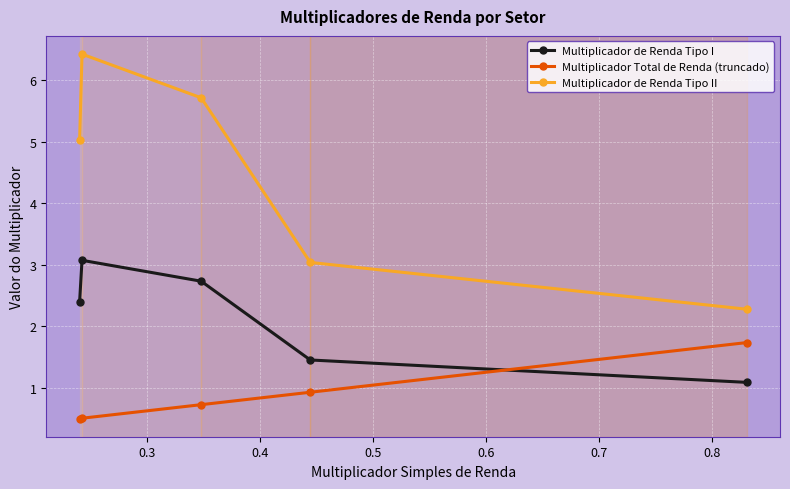

At how many categories does at least one series exceed 4?

3